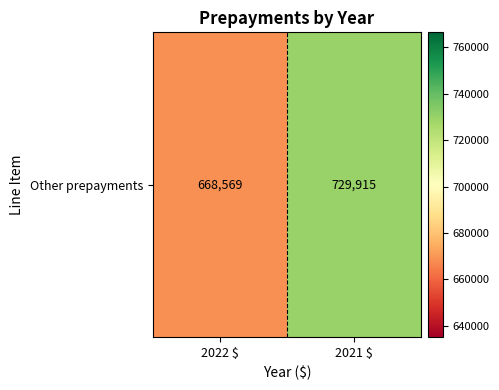

List the labels in order of value, largest first.

2021 $, 2022 $